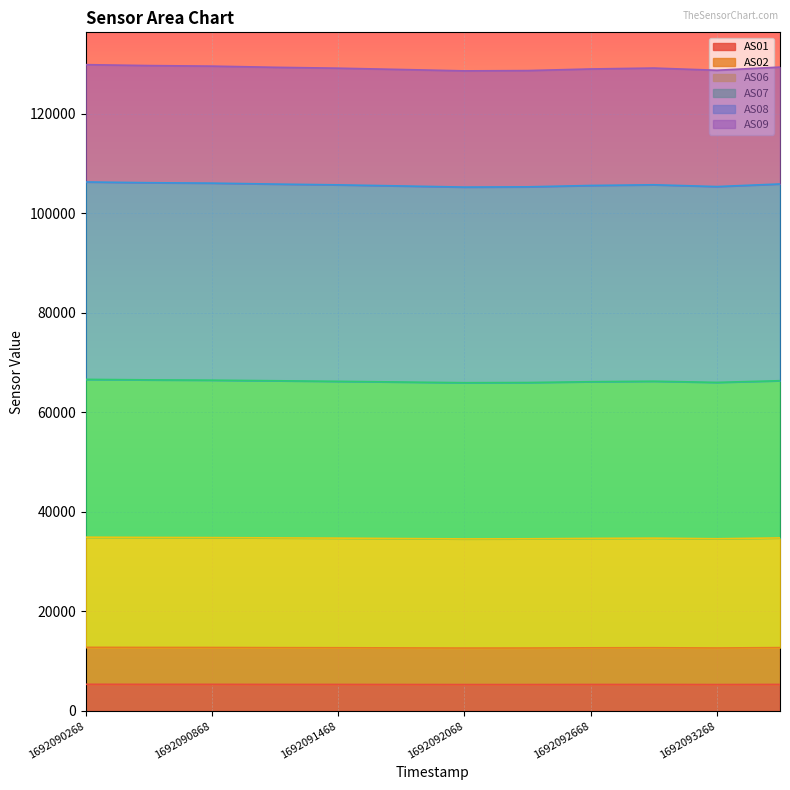

True or false: AS08 and AS02 intersect in this chart.

False